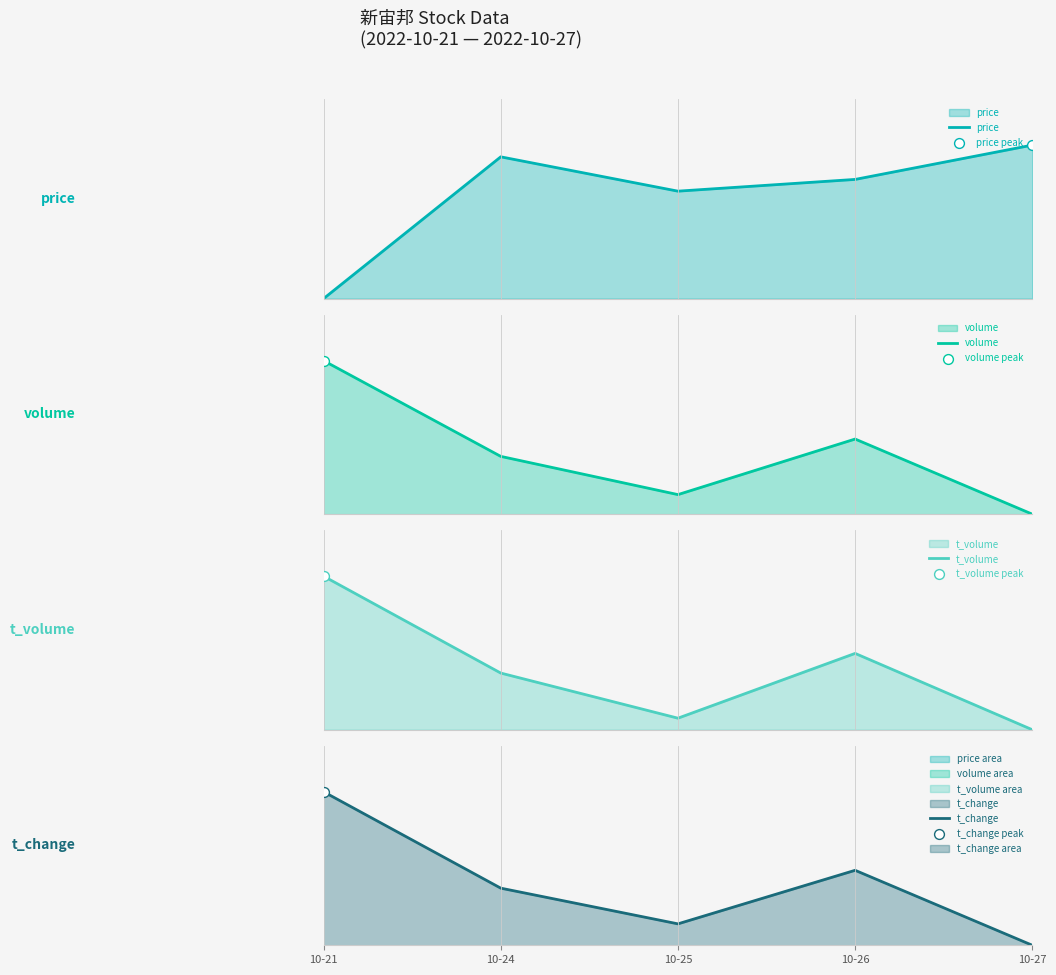

What is the total value across all series at 10-21?

3.0